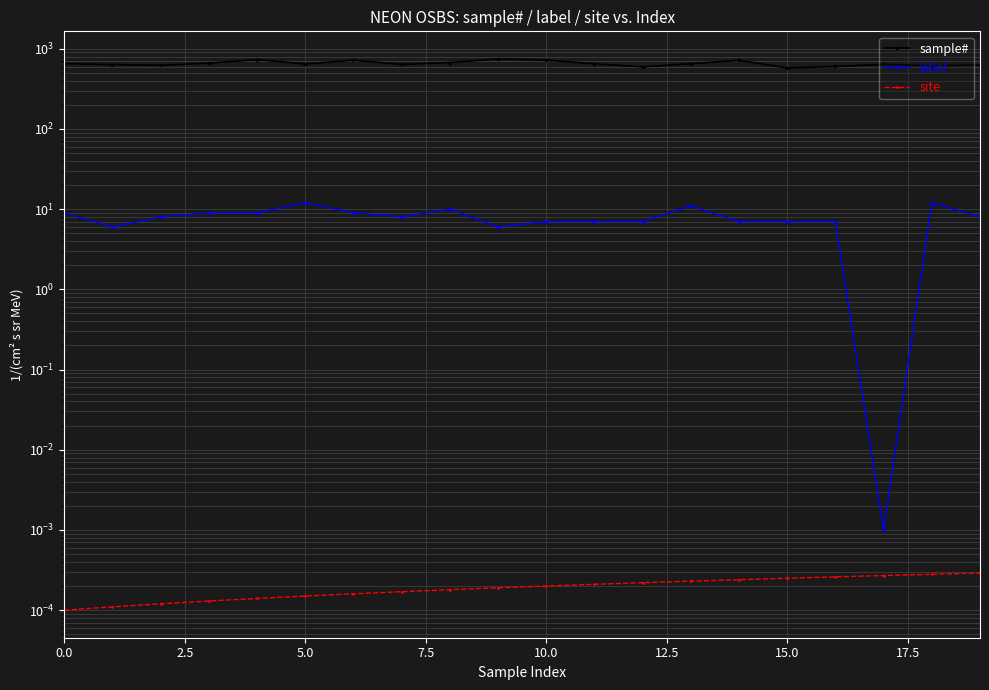

What position from the right is 17?

3